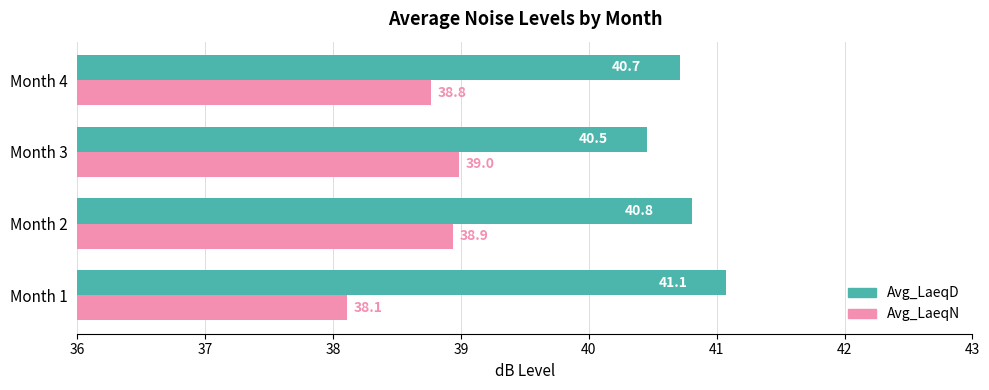

Which category has the lowest value in the Avg_LaeqD series?

Month 3